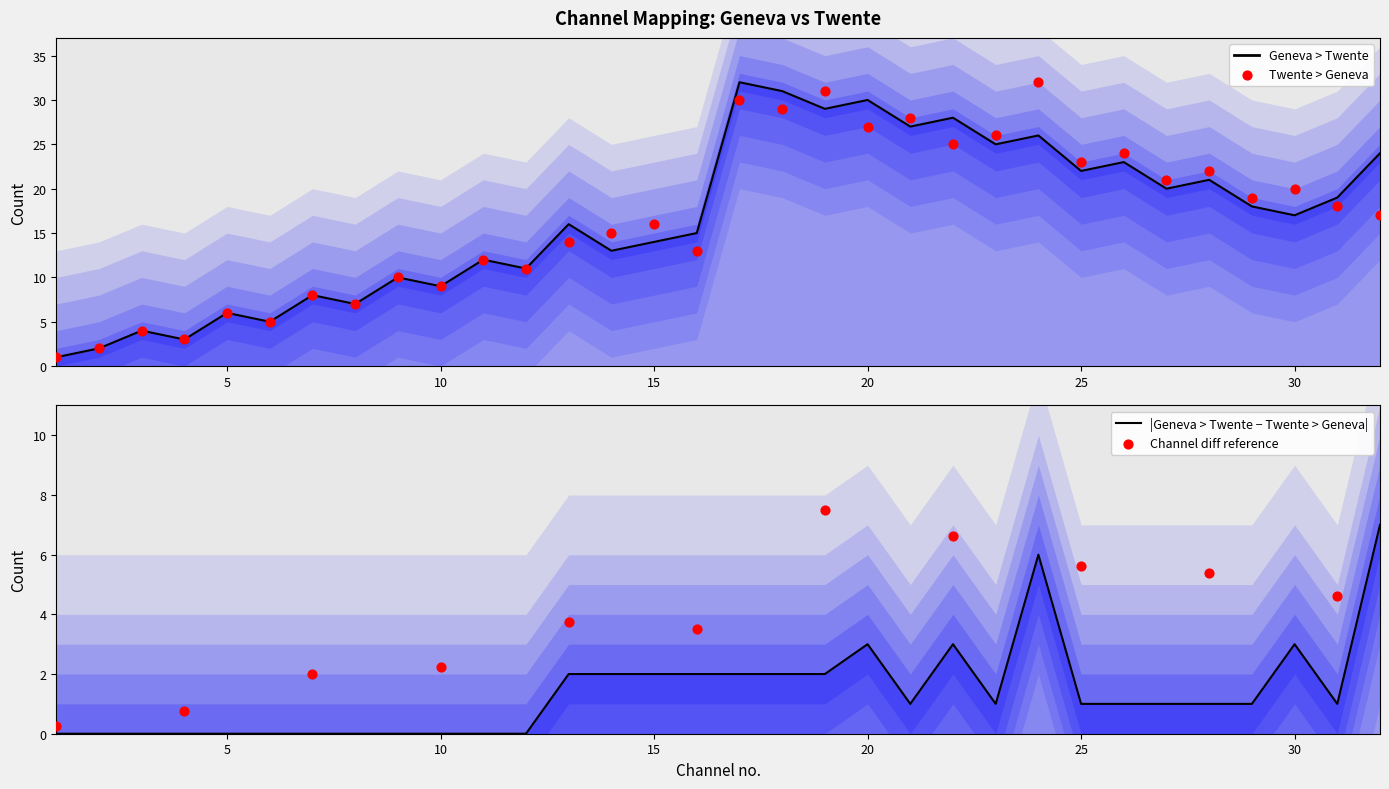

Which series contains the lowest Y value?

Geneva > Twente